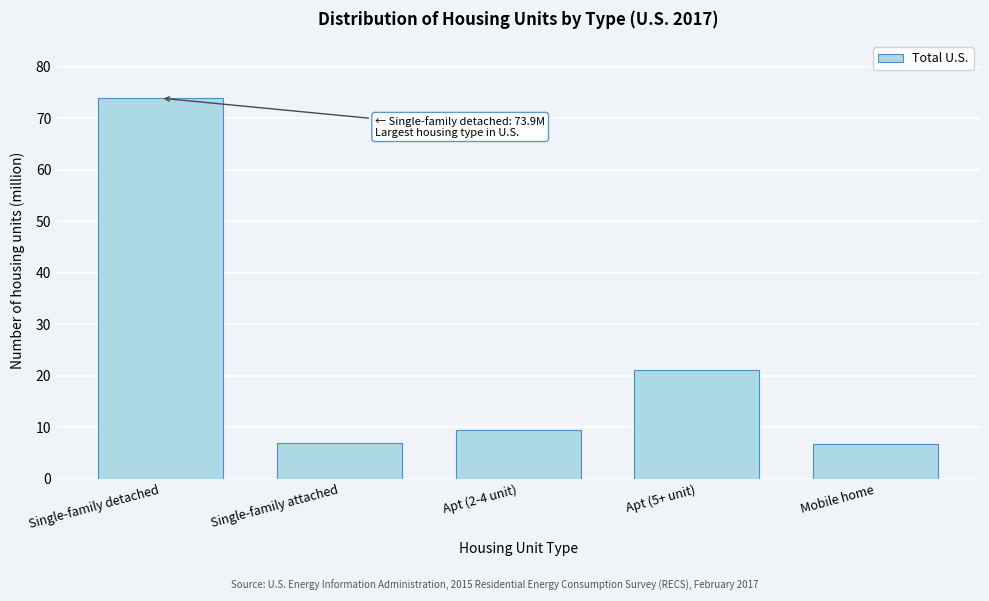

What is the value of the 4th bar from the left?

21.1